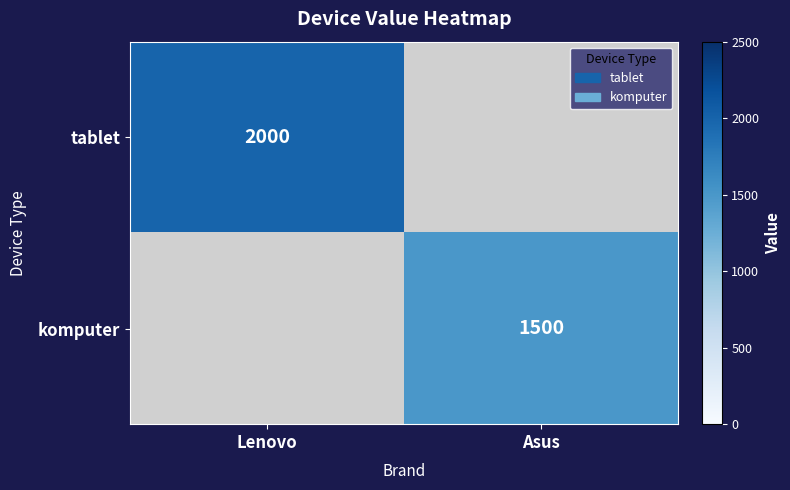

Is it true that tablet equals 2000 at Lenovo?

True